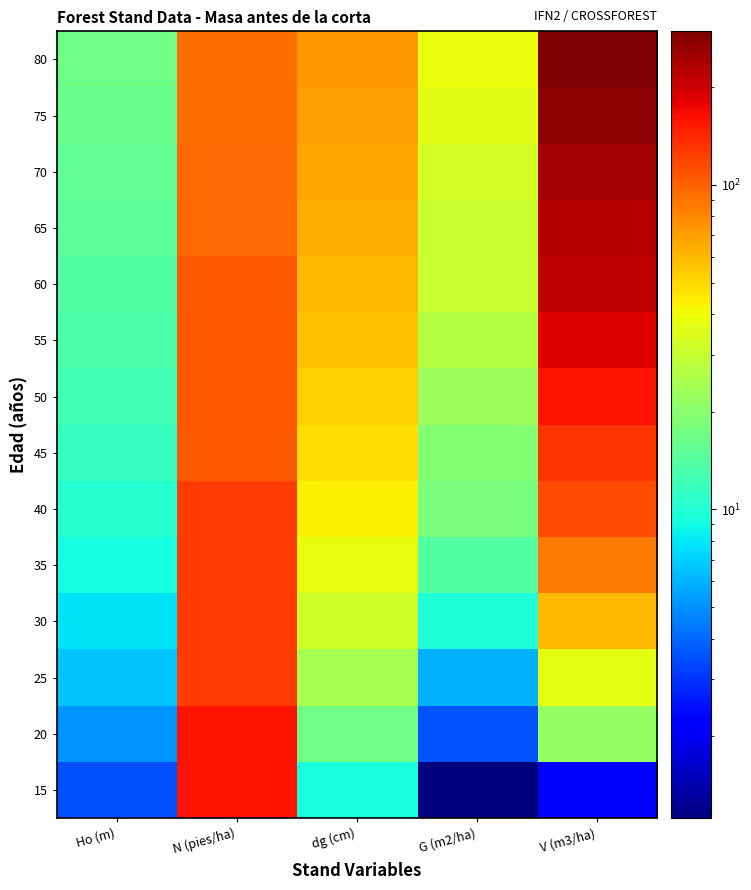

Reading left to right, extract all data points from this chart.

15: Ho (m)=3.5	N (pies/ha)=159.2	dg (cm)=9.5	G (m2/ha)=1.1	V (m3/ha)=2.1
20: Ho (m)=5.1	N (pies/ha)=158.6	dg (cm)=16.9	G (m2/ha)=3.6	V (m3/ha)=21.3
25: Ho (m)=6.5	N (pies/ha)=126.5	dg (cm)=24.5	G (m2/ha)=6.0	V (m3/ha)=36.8
30: Ho (m)=7.9	N (pies/ha)=126.0	dg (cm)=31.4	G (m2/ha)=9.8	V (m3/ha)=60.2
35: Ho (m)=9.1	N (pies/ha)=125.6	dg (cm)=37.6	G (m2/ha)=13.9	V (m3/ha)=87.2
40: Ho (m)=10.3	N (pies/ha)=125.2	dg (cm)=43.0	G (m2/ha)=18.1	V (m3/ha)=116.1
45: Ho (m)=11.3	N (pies/ha)=106.0	dg (cm)=48.1	G (m2/ha)=19.3	V (m3/ha)=130.8
50: Ho (m)=12.3	N (pies/ha)=105.6	dg (cm)=52.7	G (m2/ha)=23.0	V (m3/ha)=159.2
55: Ho (m)=13.2	N (pies/ha)=105.3	dg (cm)=56.8	G (m2/ha)=26.7	V (m3/ha)=187.3
60: Ho (m)=14.0	N (pies/ha)=104.9	dg (cm)=60.5	G (m2/ha)=30.1	V (m3/ha)=214.9
65: Ho (m)=14.8	N (pies/ha)=94.1	dg (cm)=64.0	G (m2/ha)=30.3	V (m3/ha)=224.0
70: Ho (m)=15.5	N (pies/ha)=93.8	dg (cm)=67.3	G (m2/ha)=33.3	V (m3/ha)=249.2
75: Ho (m)=16.2	N (pies/ha)=93.5	dg (cm)=70.2	G (m2/ha)=36.2	V (m3/ha)=273.5
80: Ho (m)=16.9	N (pies/ha)=93.1	dg (cm)=73.0	G (m2/ha)=38.9	V (m3/ha)=296.9